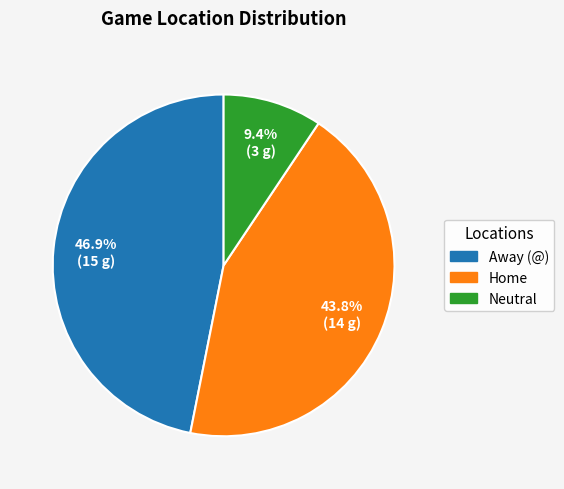

Is there a majority slice in this chart?

No